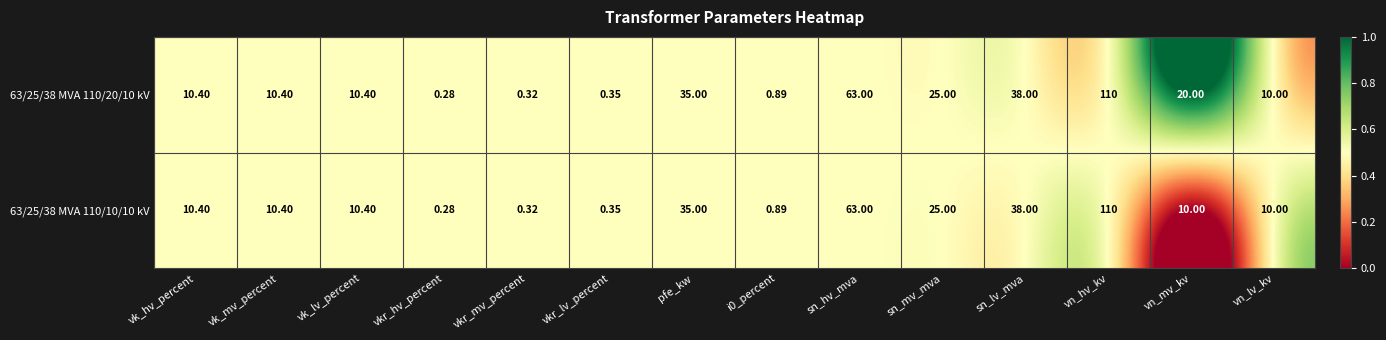

Where is 63/25/38 MVA 110/20/10 kV nearest to the value 55?

sn_hv_mva